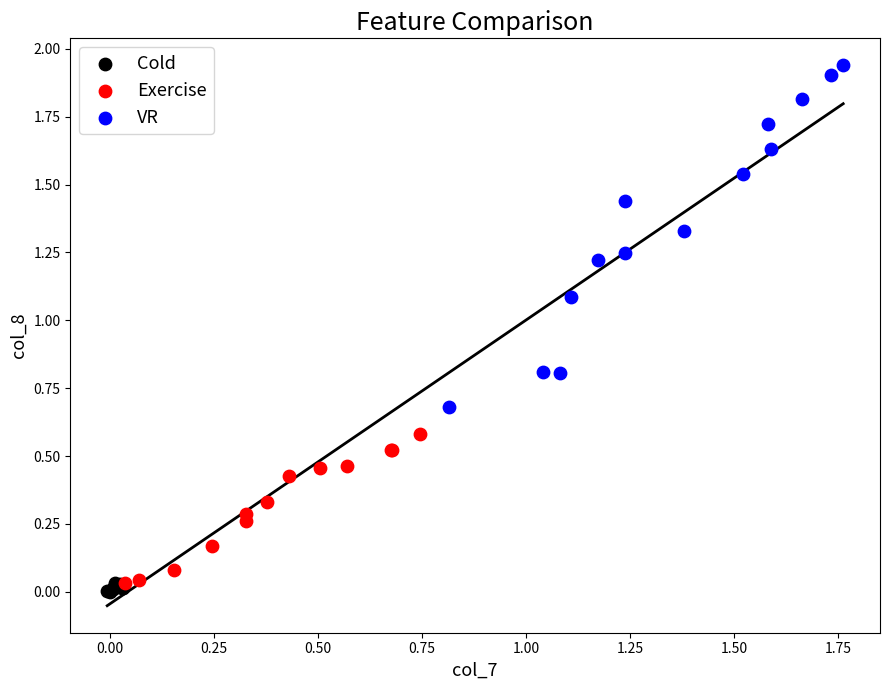

Which series has the widest spread of Y values?

VR